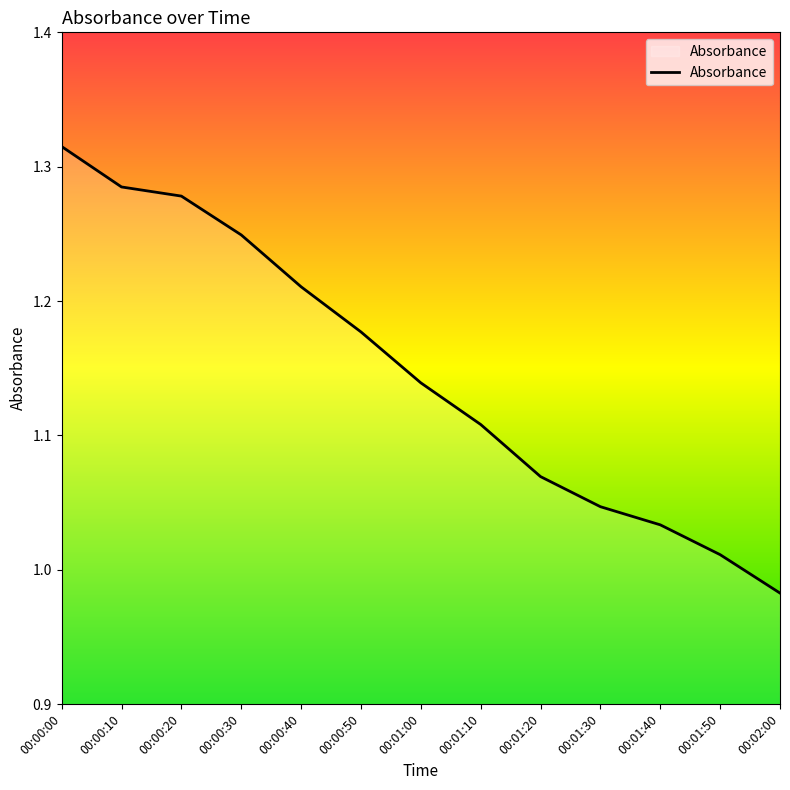

What is the difference between the maximum and minimum values?

0.3